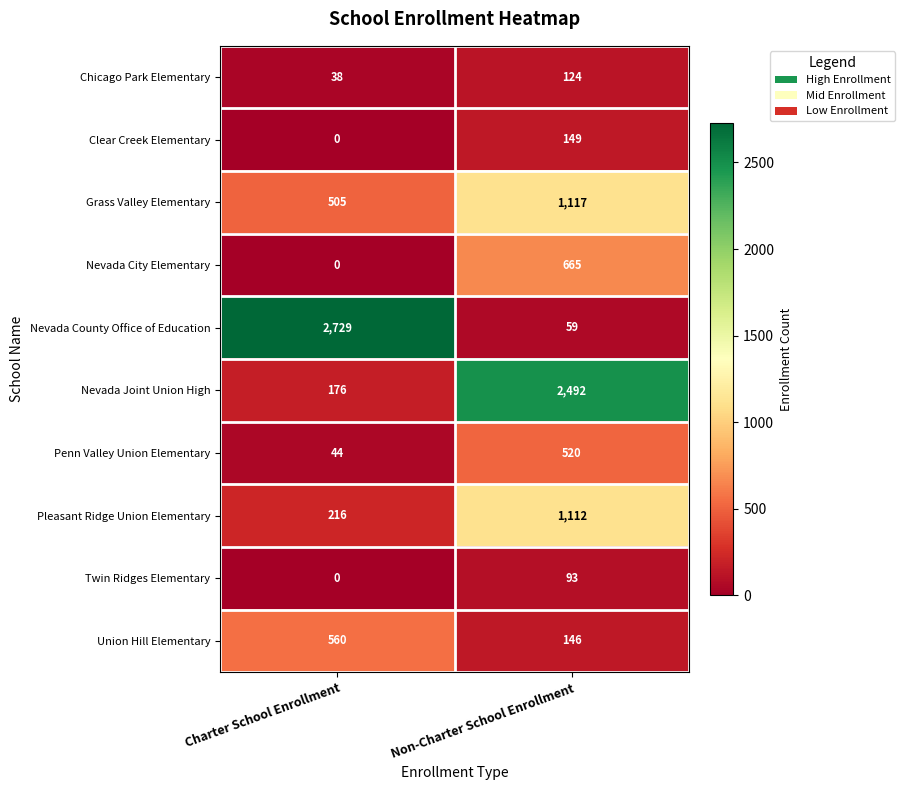

What is the difference between the highest and lowest values at Charter School Enrollment?

2729